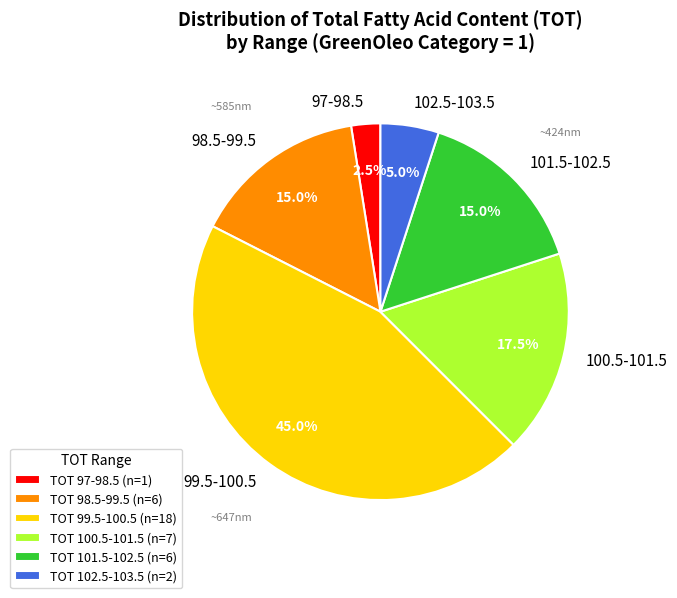

Which category has the smallest portion of the pie?

TOT 97-98.5 (n=1)